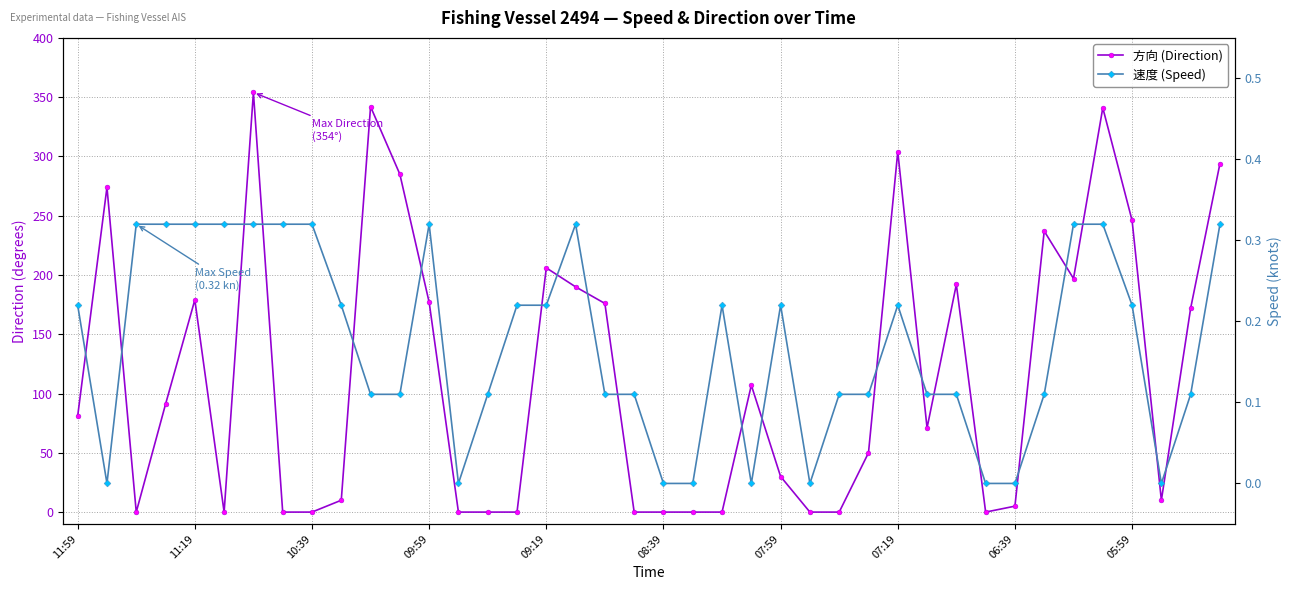

Which series has the widest spread of values?

方向 (Direction)